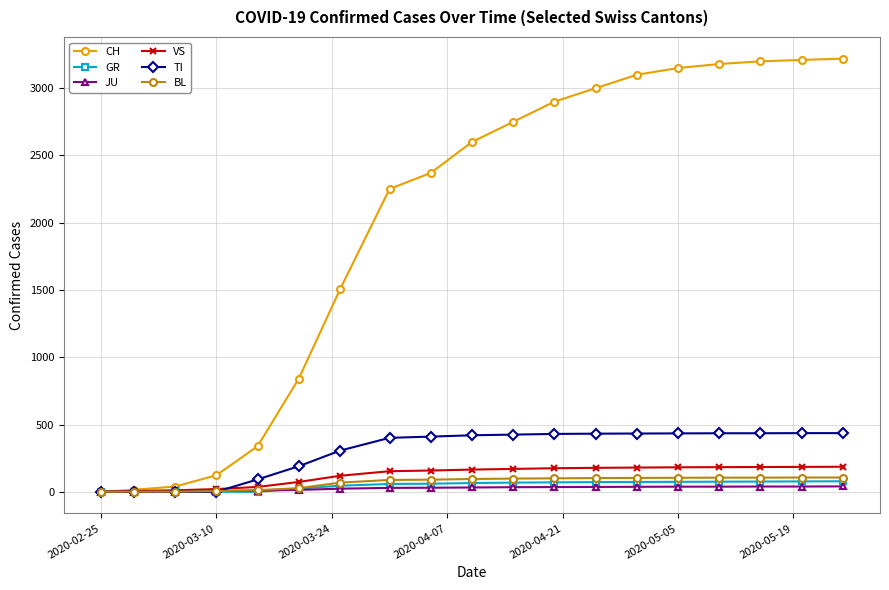

What is the greatest value displayed?

3220